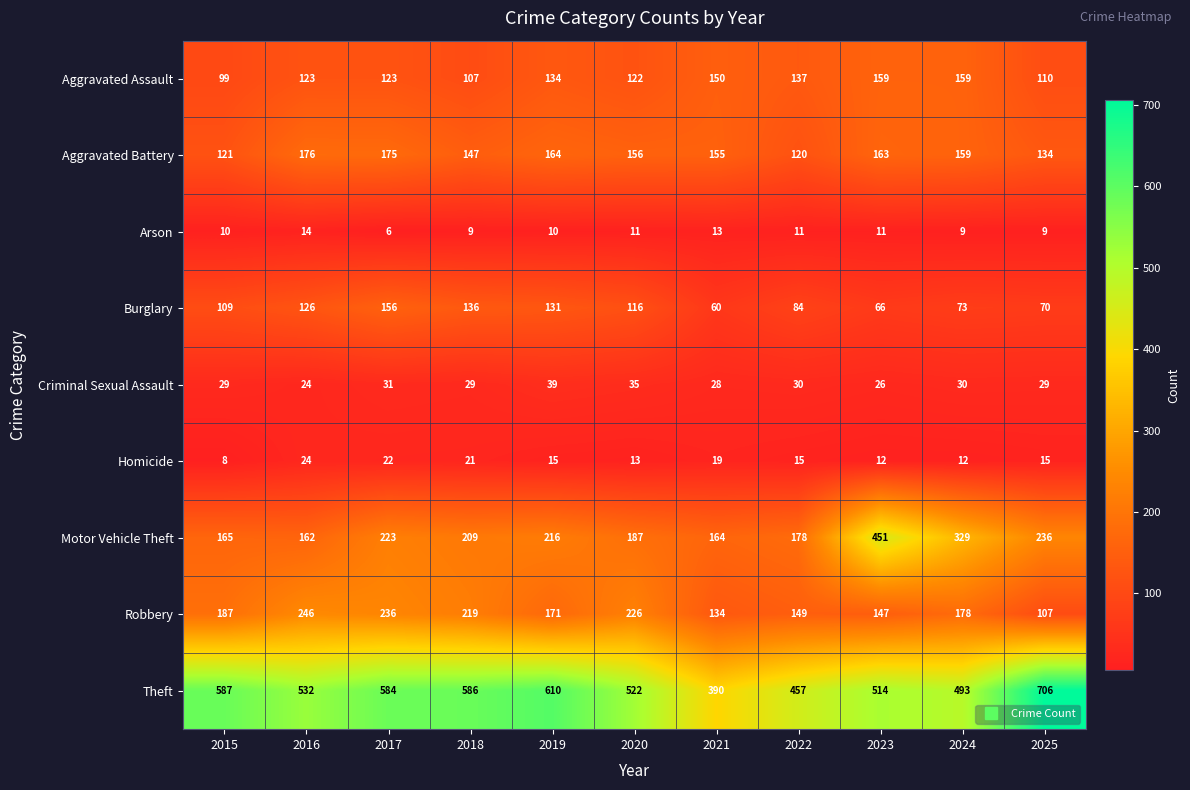

What is the difference between the maximum and second lowest values in the Aggravated Battery series?

55